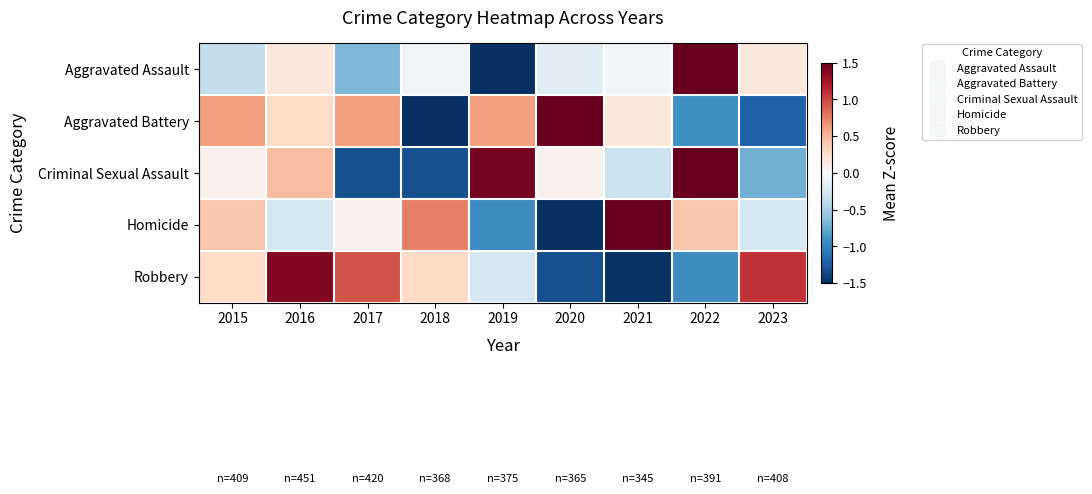

Reading left to right, what are all the values shown in this chart?

Aggravated Assault: 2015=-0.4	2016=0.2	2017=-0.7	2018=-0.0	2019=-1.5	2020=-0.2	2021=-0.0	2022=2.5	2023=0.2
Aggravated Battery: 2015=0.6	2016=0.3	2017=0.6	2018=-1.7	2019=0.6	2020=1.6	2021=0.2	2022=-0.9	2023=-1.2
Criminal Sexual Assault: 2015=0.1	2016=0.5	2017=-1.3	2018=-1.3	2019=1.4	2020=0.1	2021=-0.3	2022=1.6	2023=-0.7
Homicide: 2015=0.4	2016=-0.3	2017=0.1	2018=0.8	2019=-0.9	2020=-2.0	2021=1.8	2022=0.4	2023=-0.3
Robbery: 2015=0.3	2016=1.4	2017=0.9	2018=0.3	2019=-0.3	2020=-1.3	2021=-1.5	2022=-0.9	2023=1.1